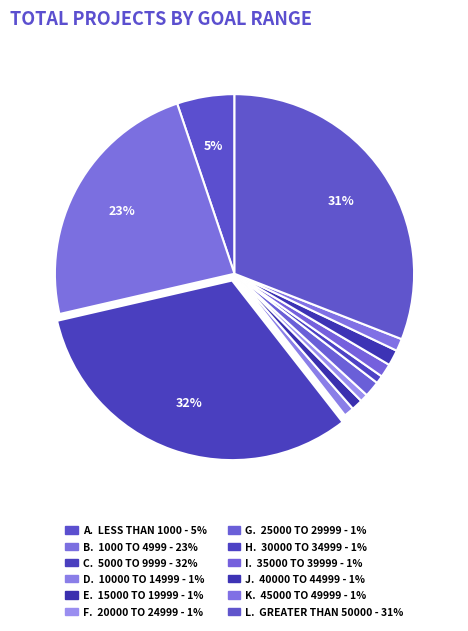

To the nearest percent, what is the average slice percentage?

8%